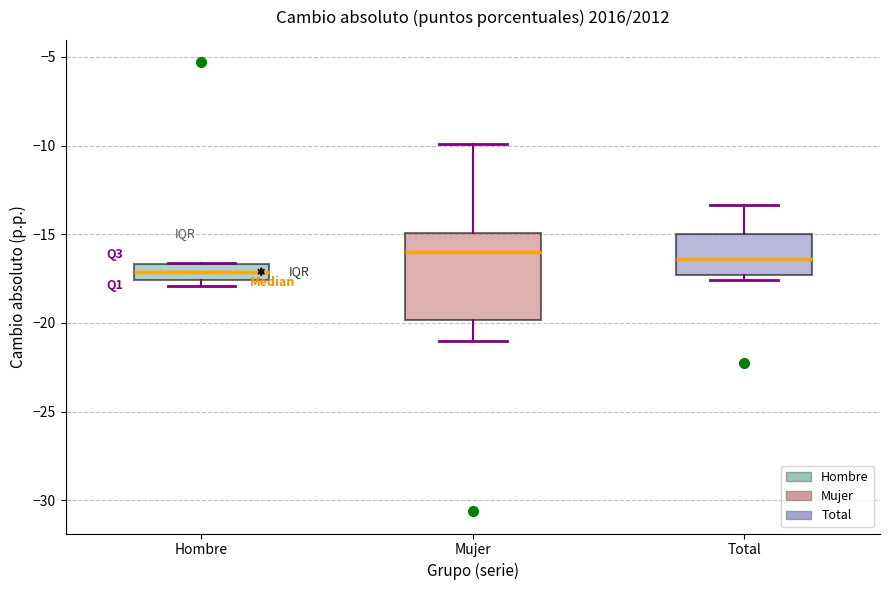

Reading left to right, transcribe this box plot: for each box, give where its median line is, the range the box spans, and where its two whiskers end, as read against the y-axis. The values are not printed on the chart, so give them approximately, as read against the axis.

Hombre: median -17.0, box -17.5 to -16.5, whiskers -18.0 to -16.5
Mujer: median -16.0, box -20.0 to -15.0, whiskers -21.0 to -10.0
Total: median -16.5, box -17.5 to -15.0, whiskers -17.5 (just below the box's lower edge) to -13.5